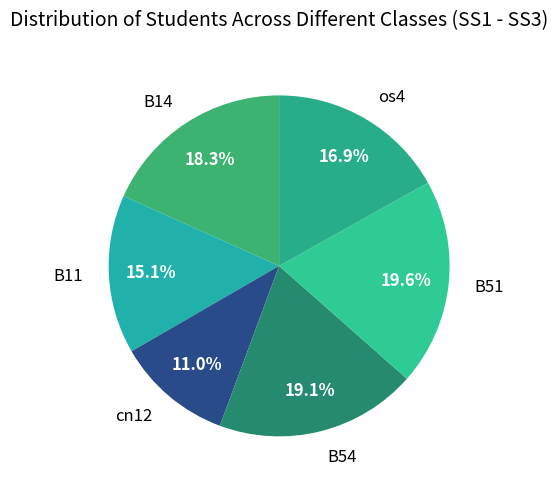

Does any single category account for the majority?

No